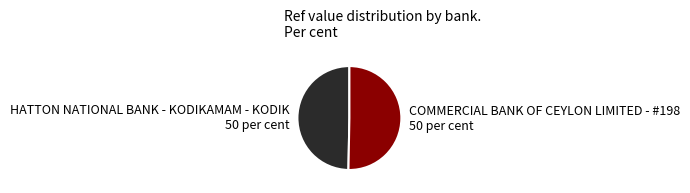

Does any single category account for the majority?

Yes